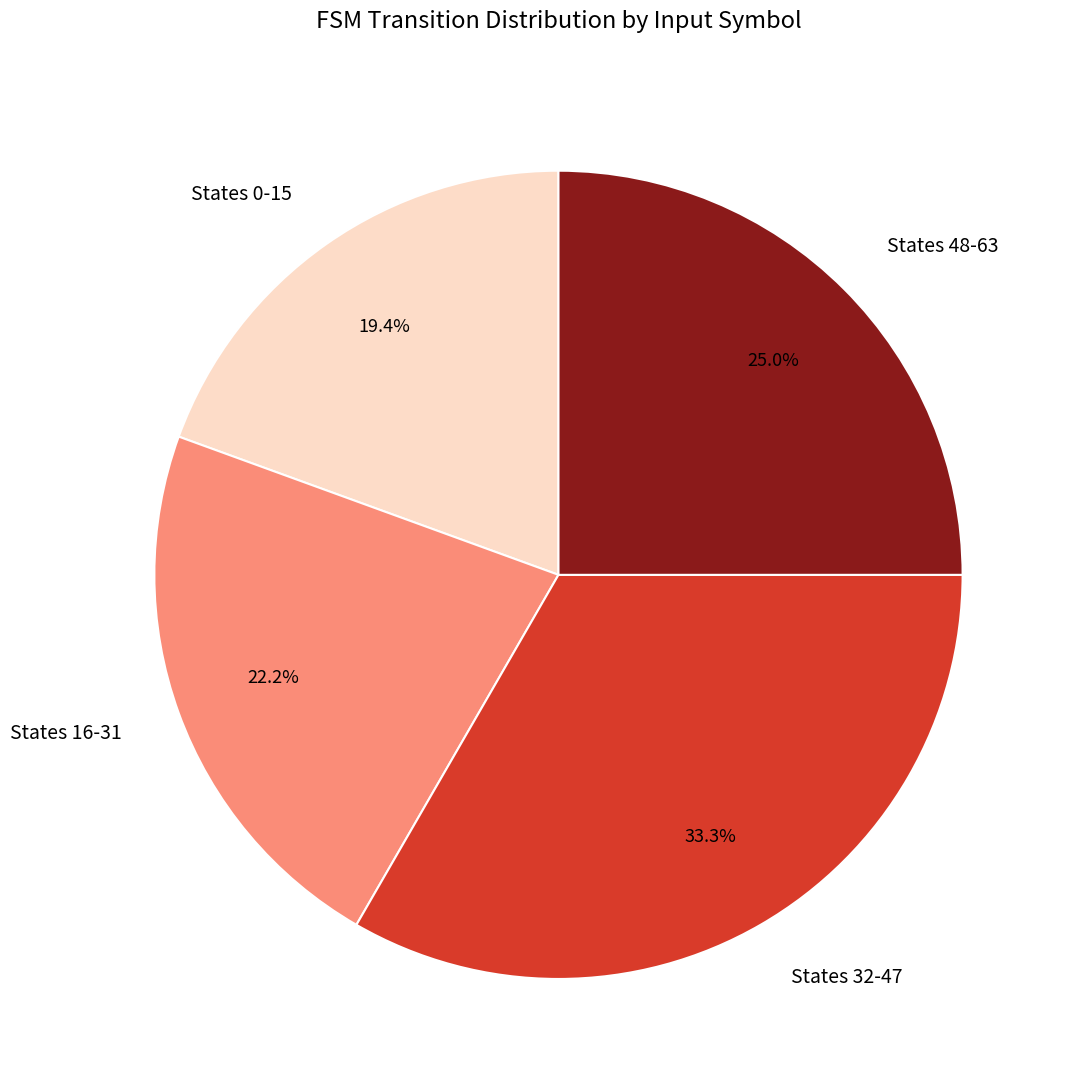

To the nearest percent, what is the difference between the largest and smallest slice percentages?

14%